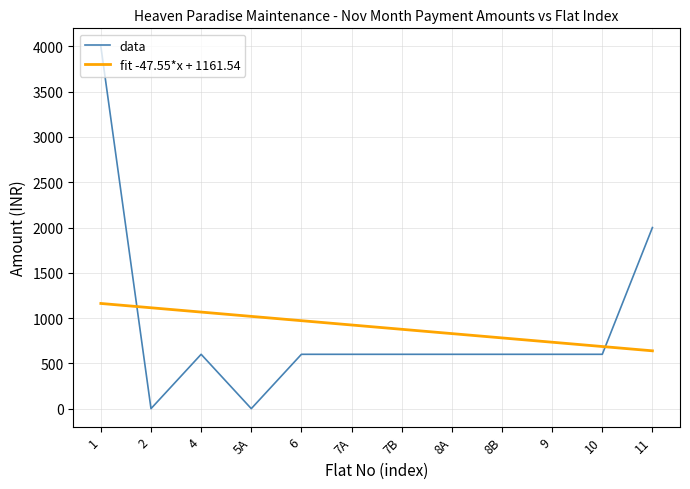

What are all the series names shown in the legend?

data, fit -47.55*x + 1161.54